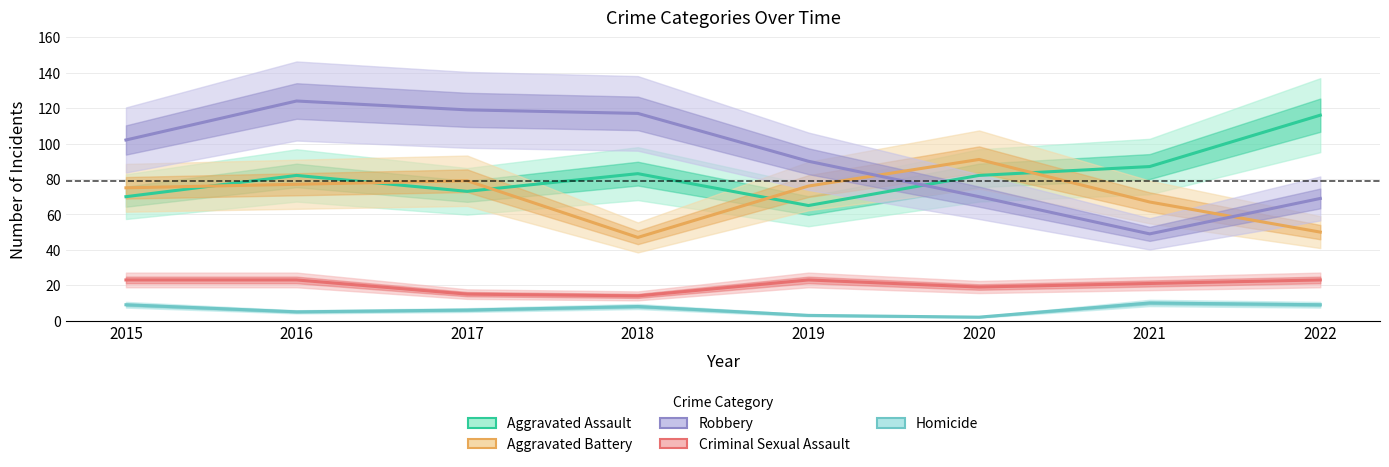

Which category has the highest value across all series?

2016